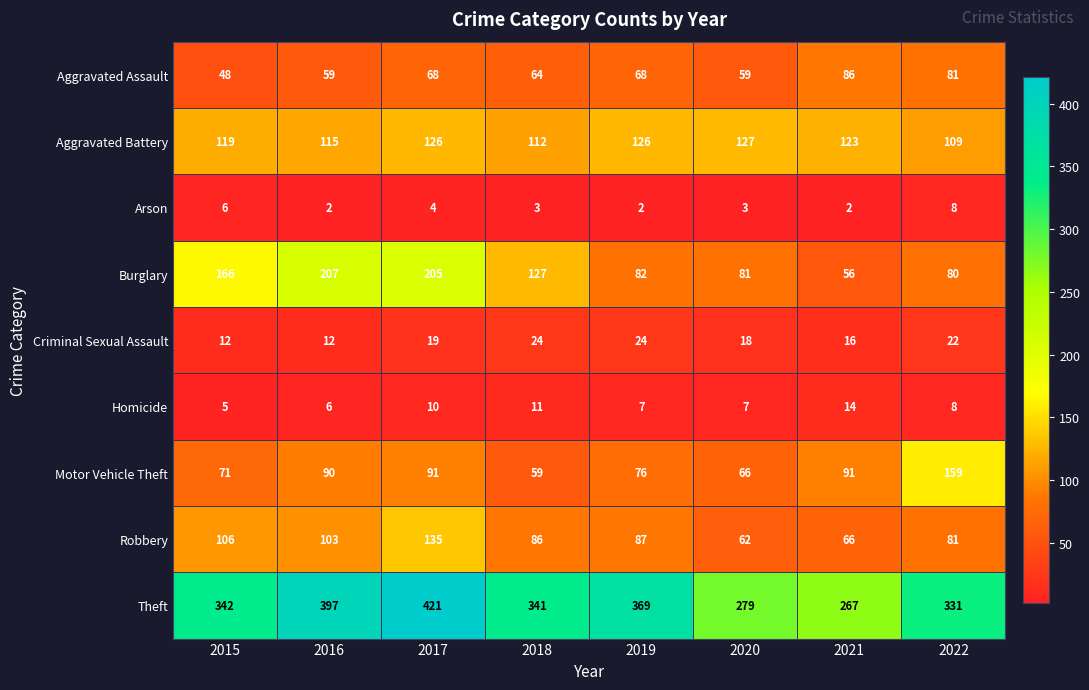

Read the Robbery value at 2015.

106